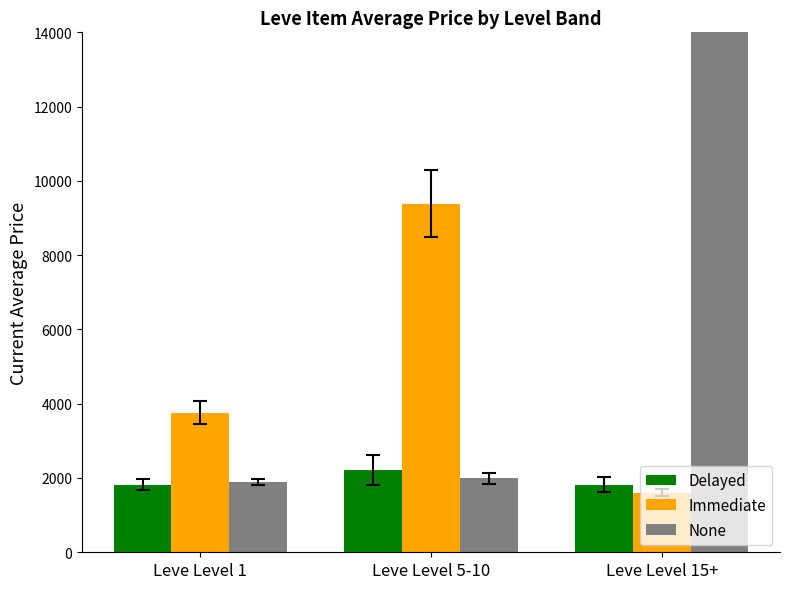

What is the total value across all series at Leve Level 5-10?

13600.5